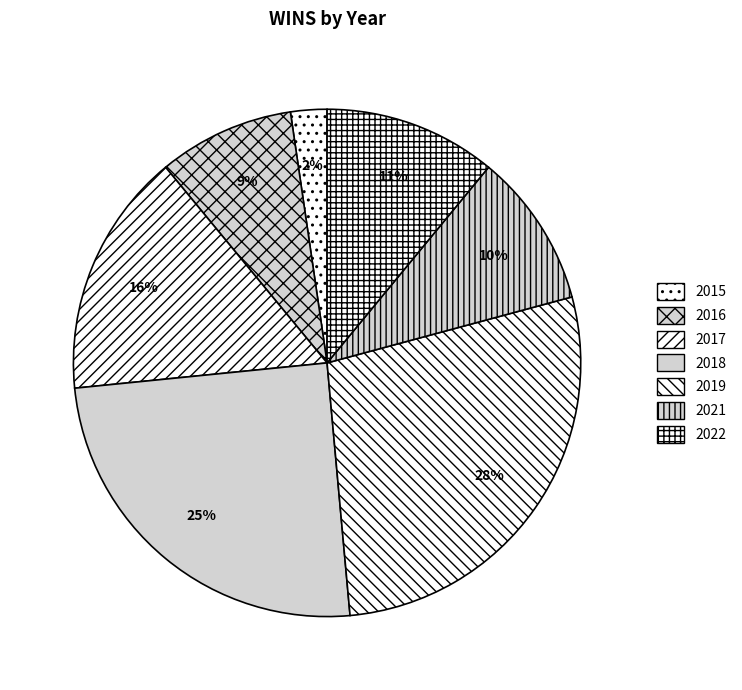

Does 2017 represent more than half of the total?

No